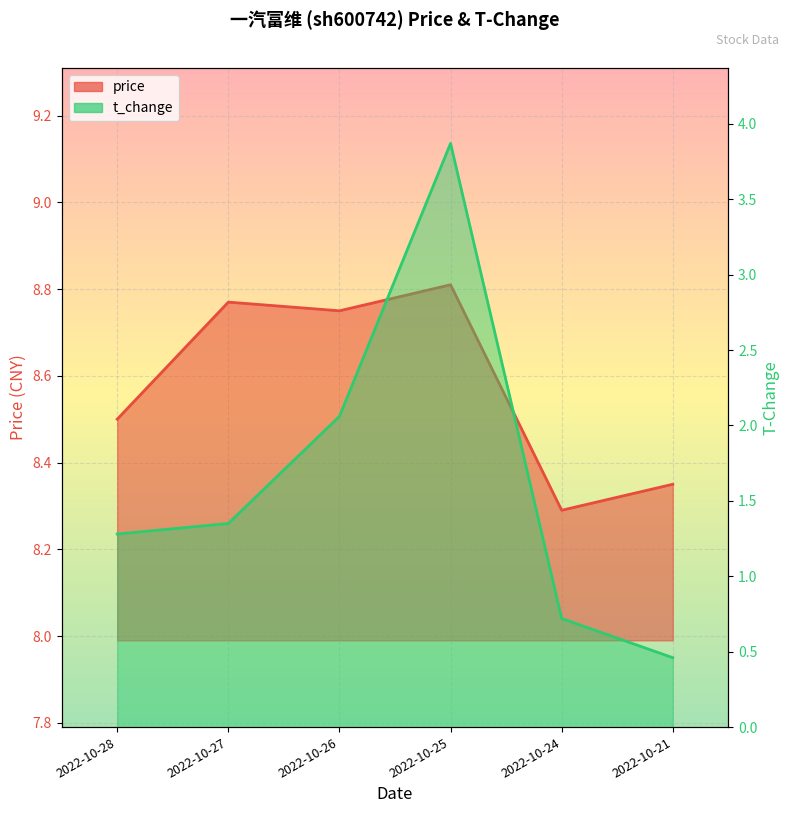

How many interior local valleys does the price series have?

2